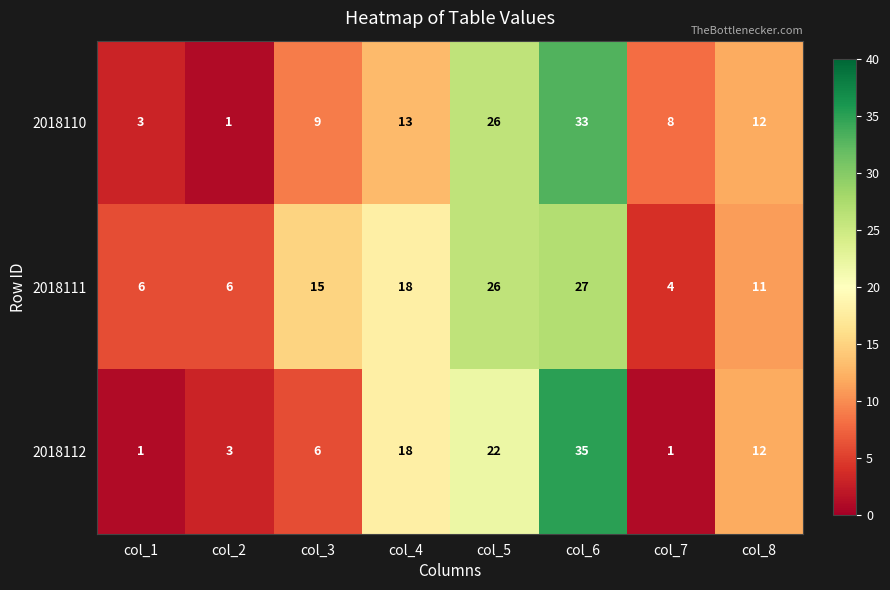

Which series has the largest range (max minus min)?

2018112